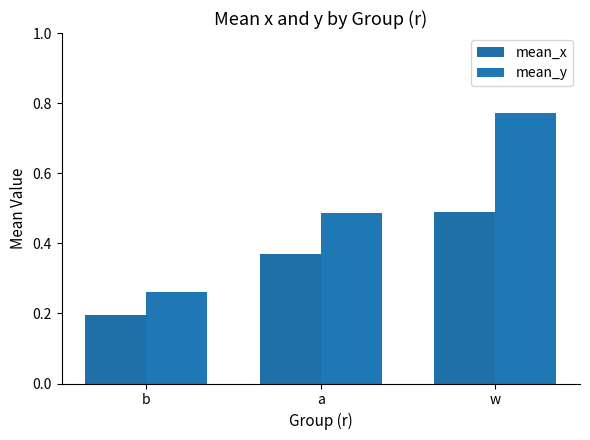

What is the label of the 2nd bar from the right?

a